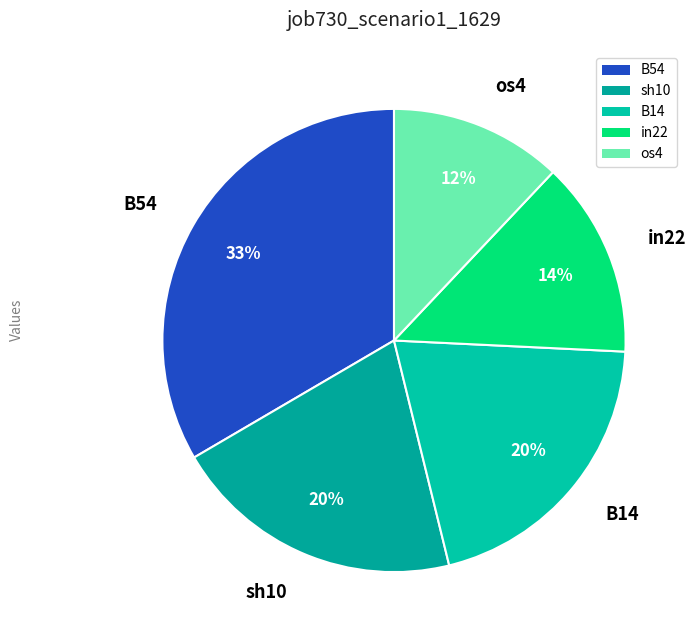

How many segments does this pie chart have?

5